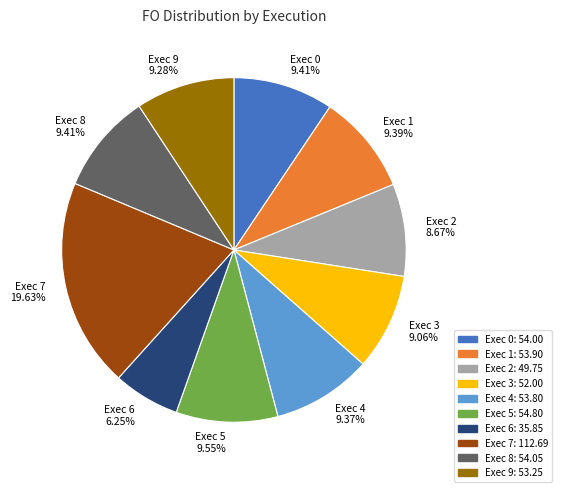

What is the smallest slice in the pie chart?

Exec 6